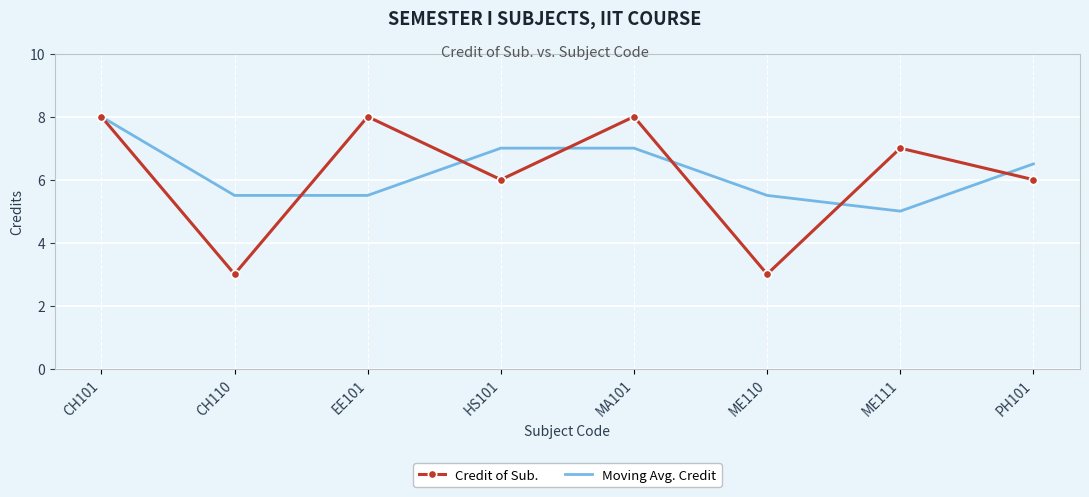

What is the highest value of the Credit of Sub. series?

8.0